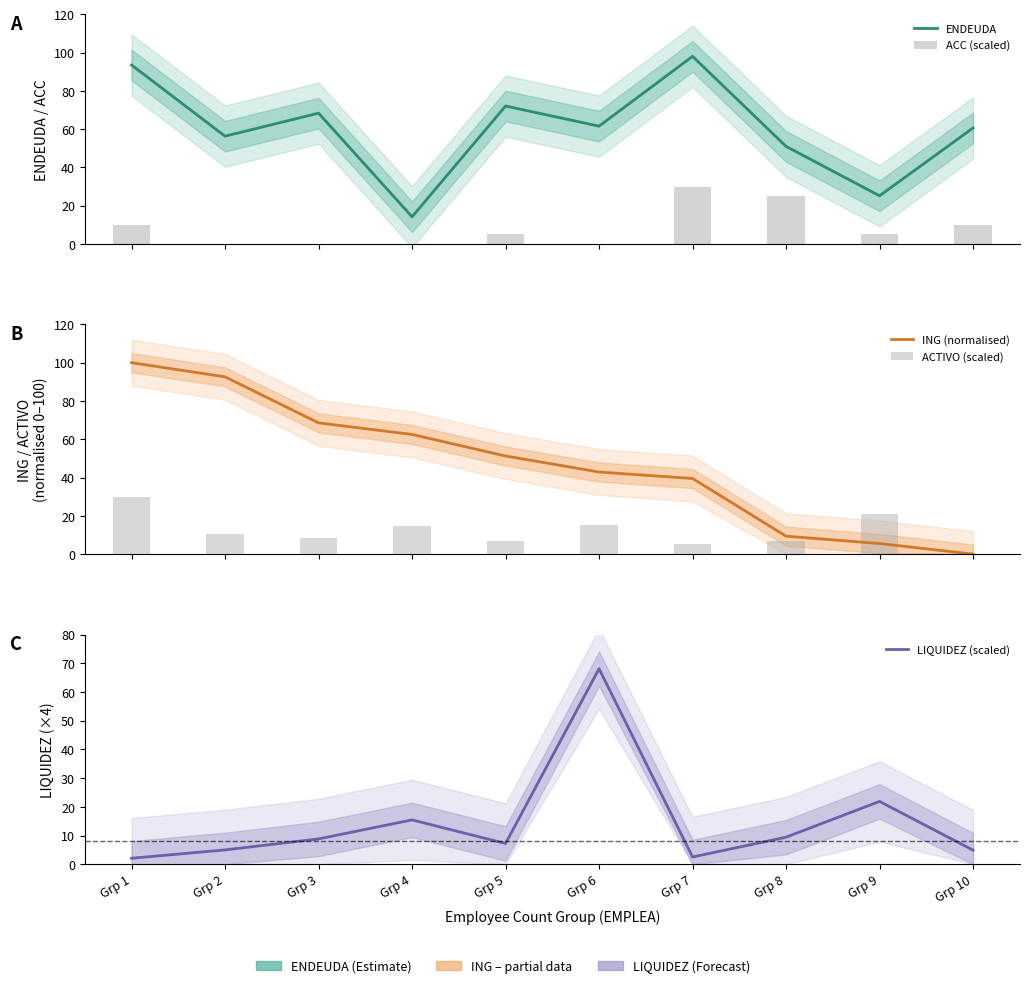

Is it true that ACTIVO (scaled) equals 12.1 at Grp 5?

False